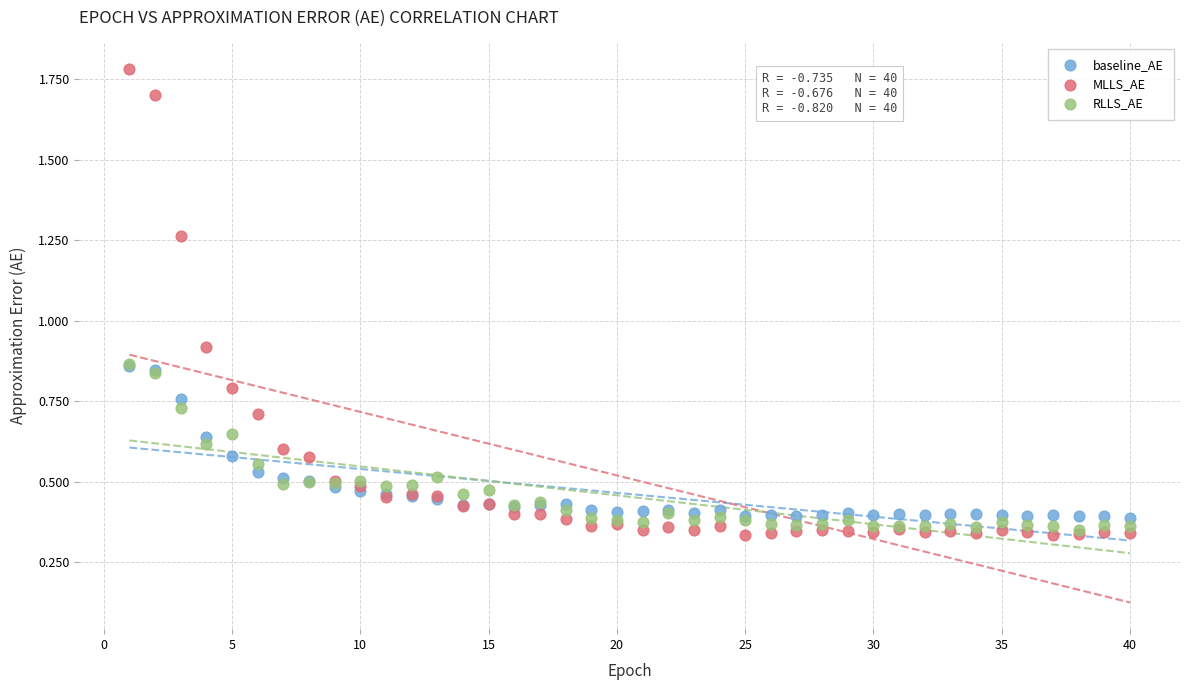

What are all the series names shown in the legend?

baseline_AE, MLLS_AE, RLLS_AE